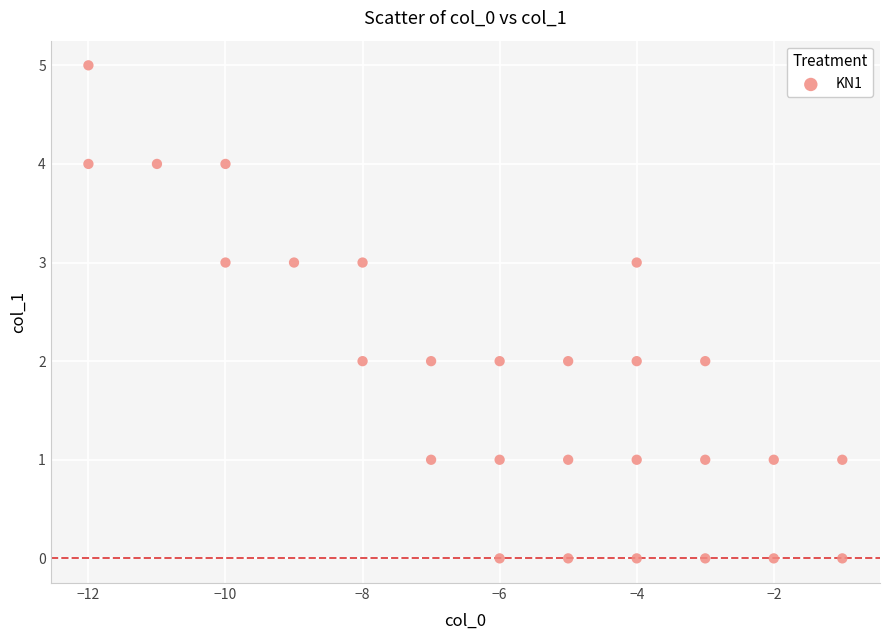

What is the range of X values (max minus min)?

11